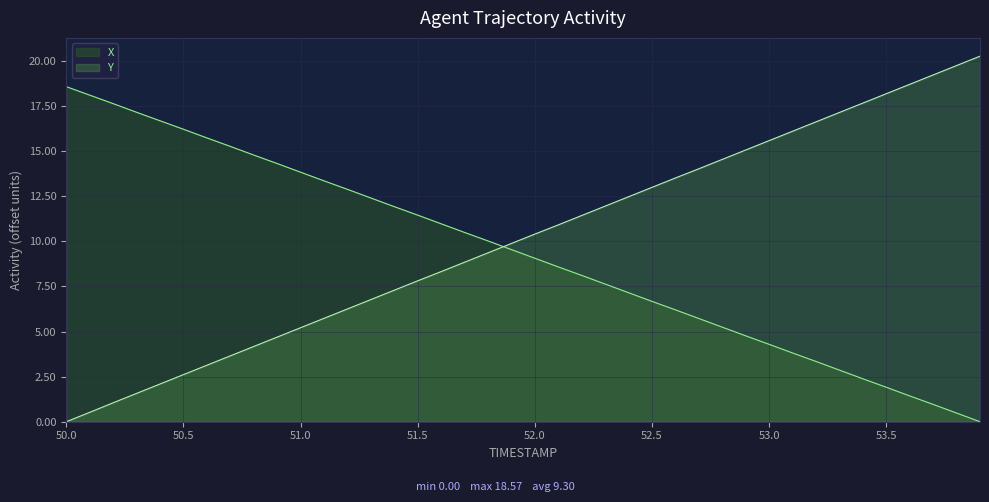

After their last crossing, which series has the higher values: Y or X?

Y